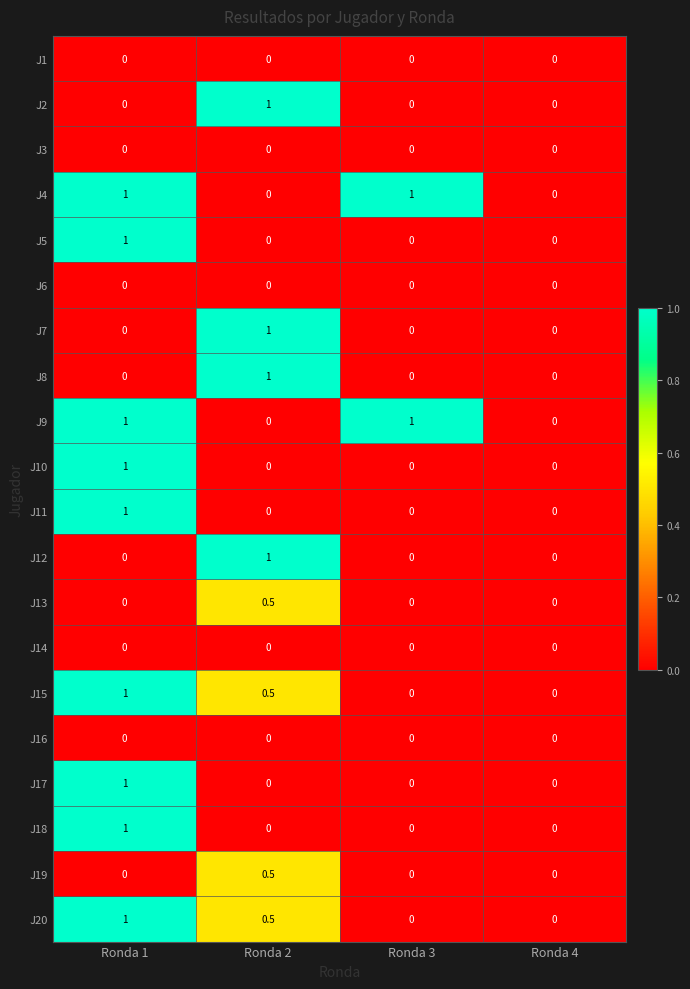

The J8 series shows 0.0 at Ronda 4. True or false?

True